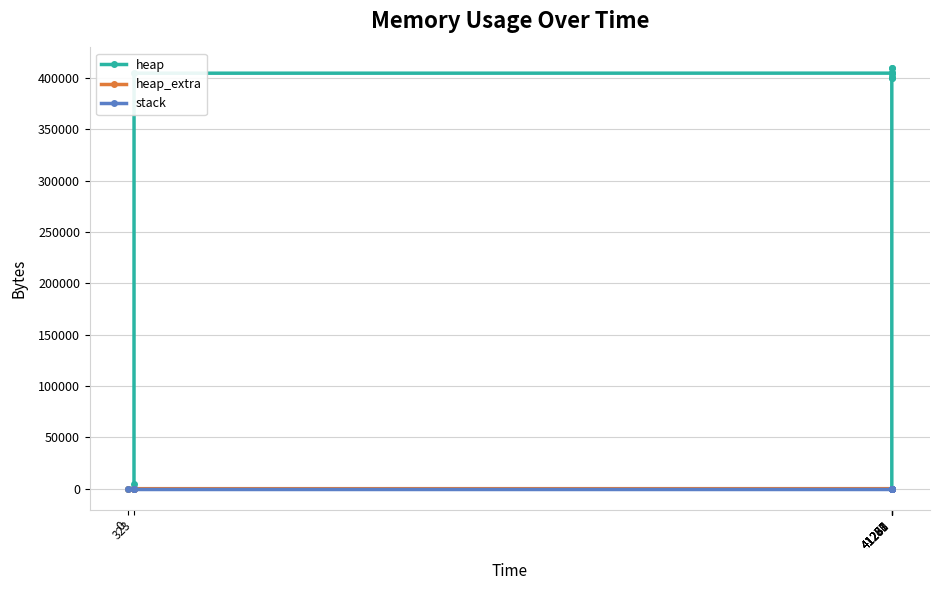

Is the value of heap_extra at 41281 greater than the value of heap at 41281?

No